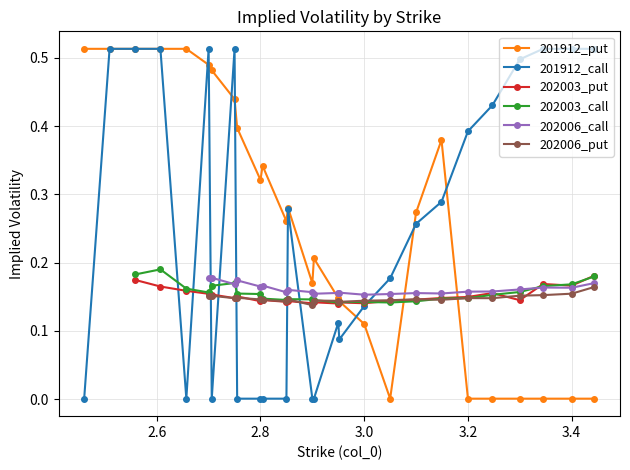

Between 9 and 21, which is larger?

21